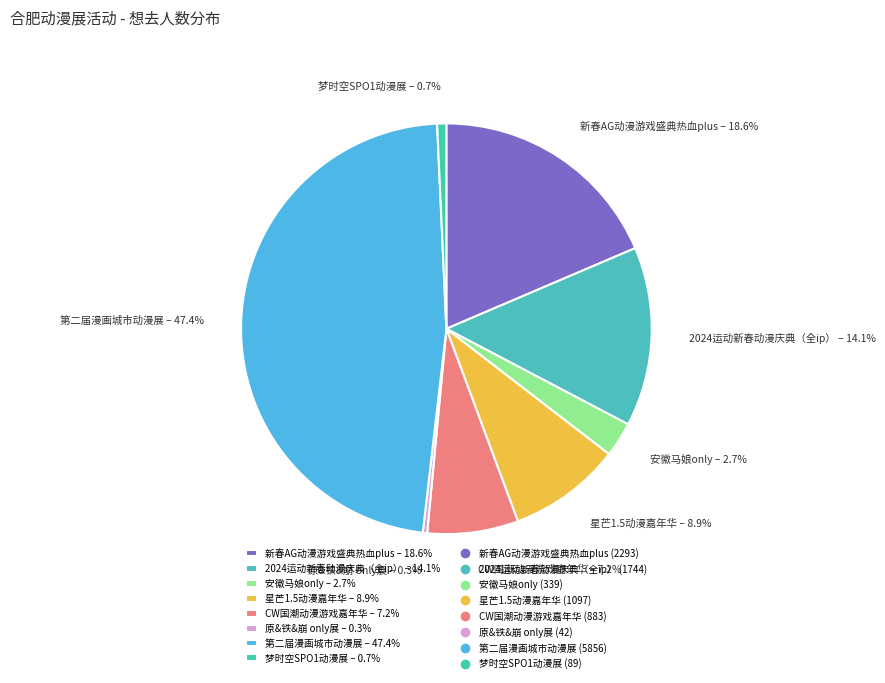

To the nearest percent, what is the average slice percentage?

12%